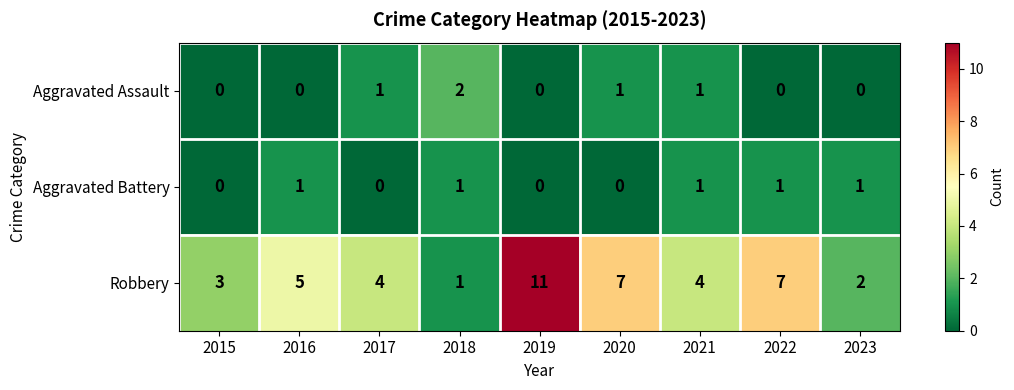

Which series has the widest spread of values?

Robbery